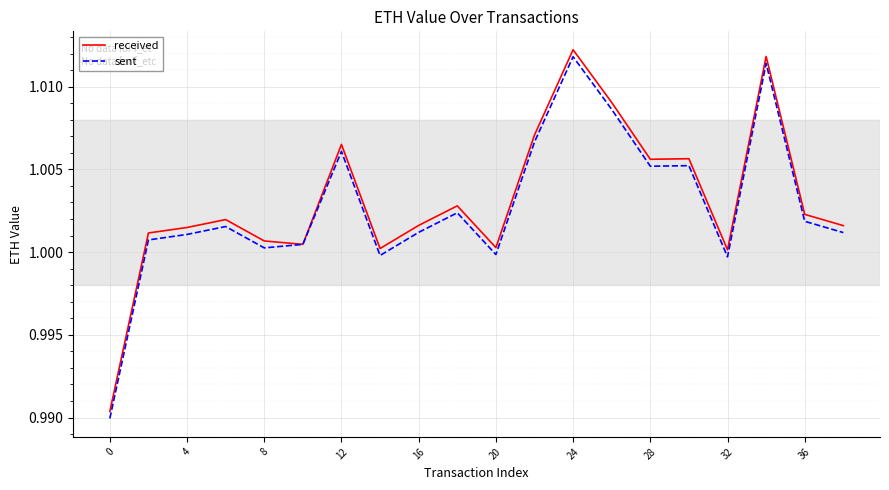

Which series has the widest spread of values?

sent